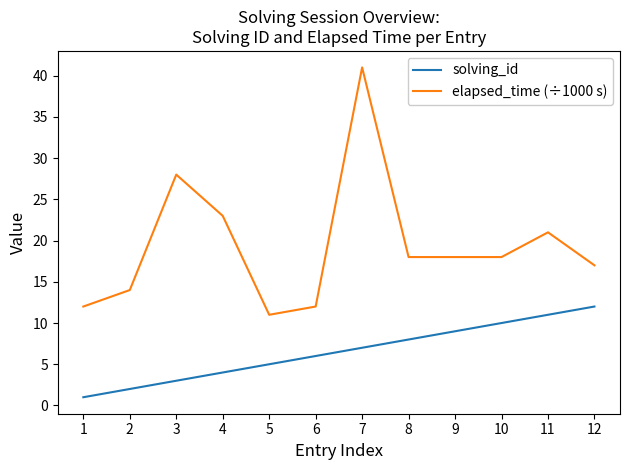

What is the minimum value shown in the chart?

1